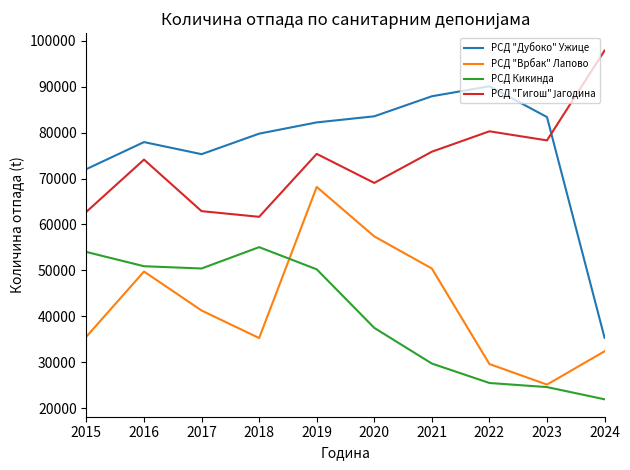

How many lines are shown in the chart?

4